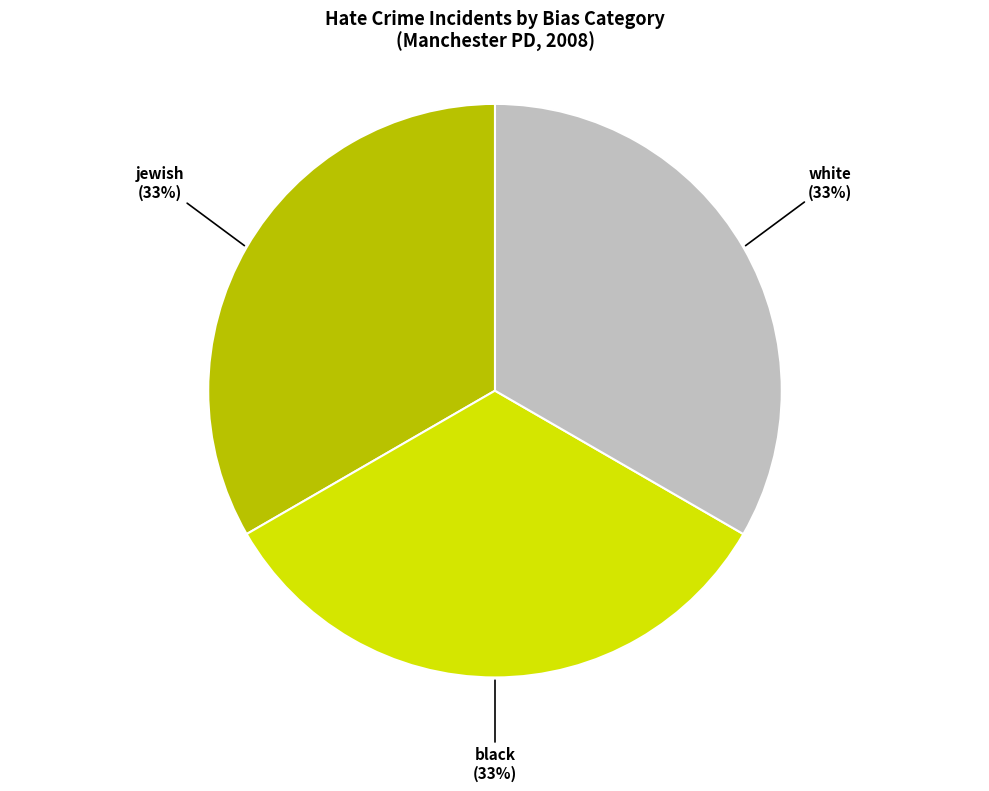

To the nearest percent, what is the average slice percentage?

33%